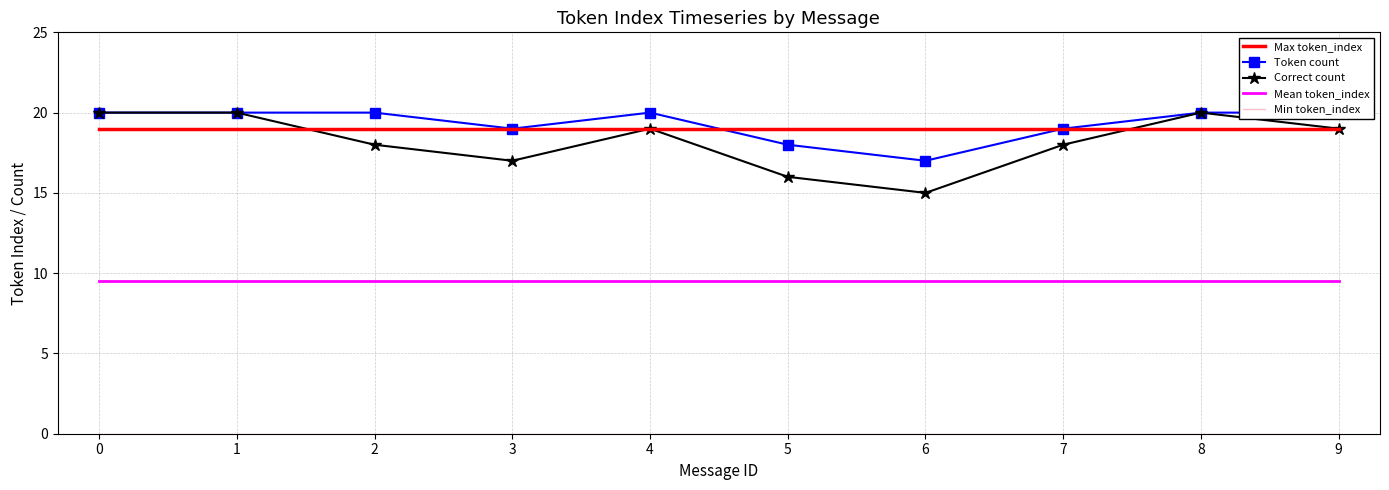

True or false: Mean token_index and Max token_index intersect in this chart.

False